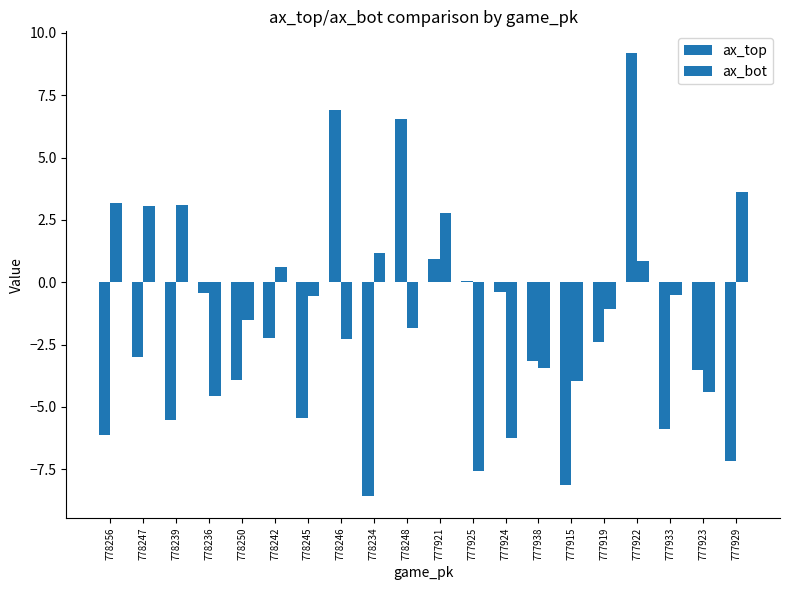

How many bars are there in total?

40